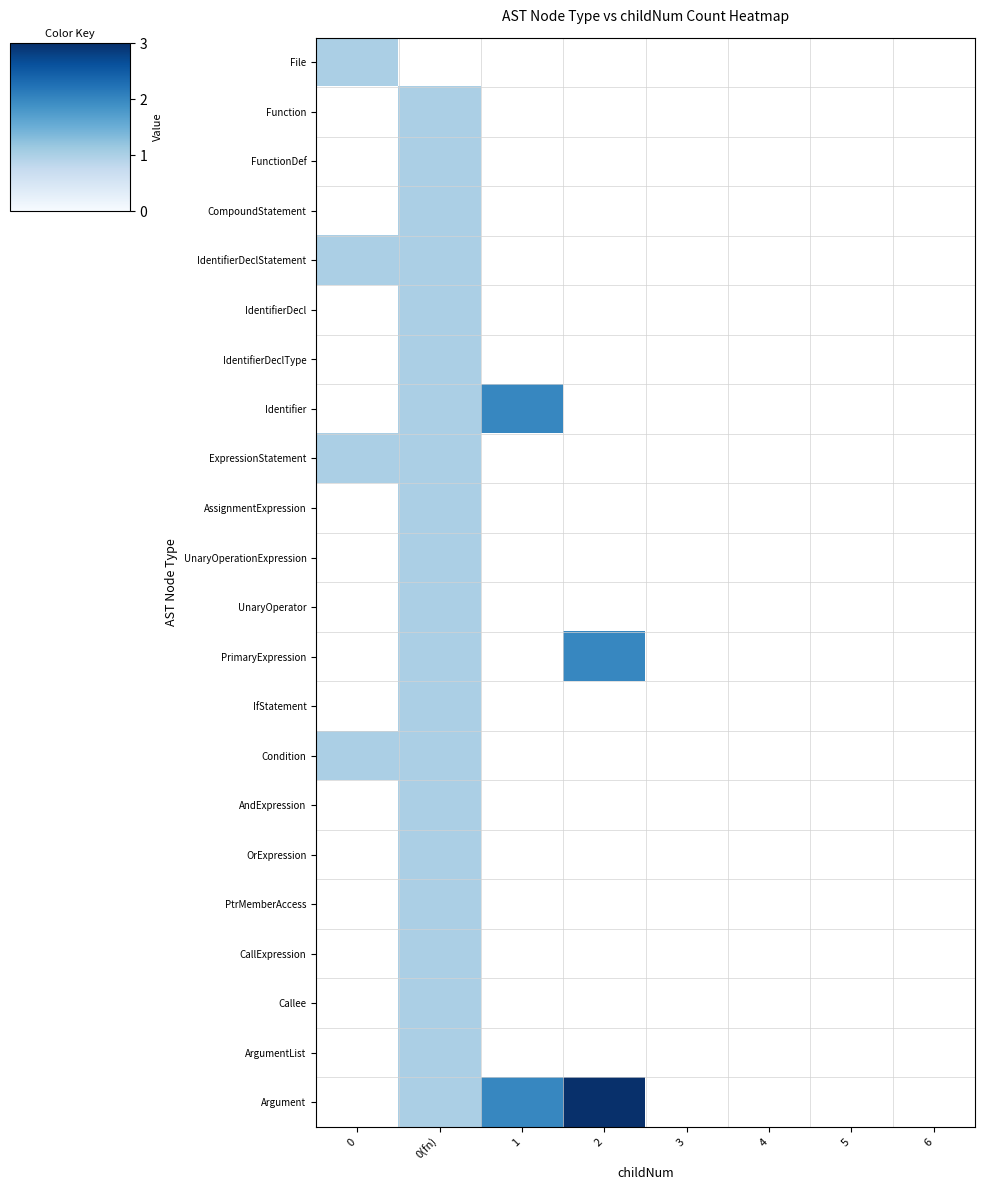

List the series in order of their peak value, highest first.

File, Function, FunctionDef, CompoundStatement, IdentifierDeclStatement, IdentifierDecl, IdentifierDeclType, Identifier, ExpressionStatement, AssignmentExpression, UnaryOperationExpression, UnaryOperator, PrimaryExpression, IfStatement, Condition, AndExpression, OrExpression, PtrMemberAccess, CallExpression, Callee, ArgumentList, Argument